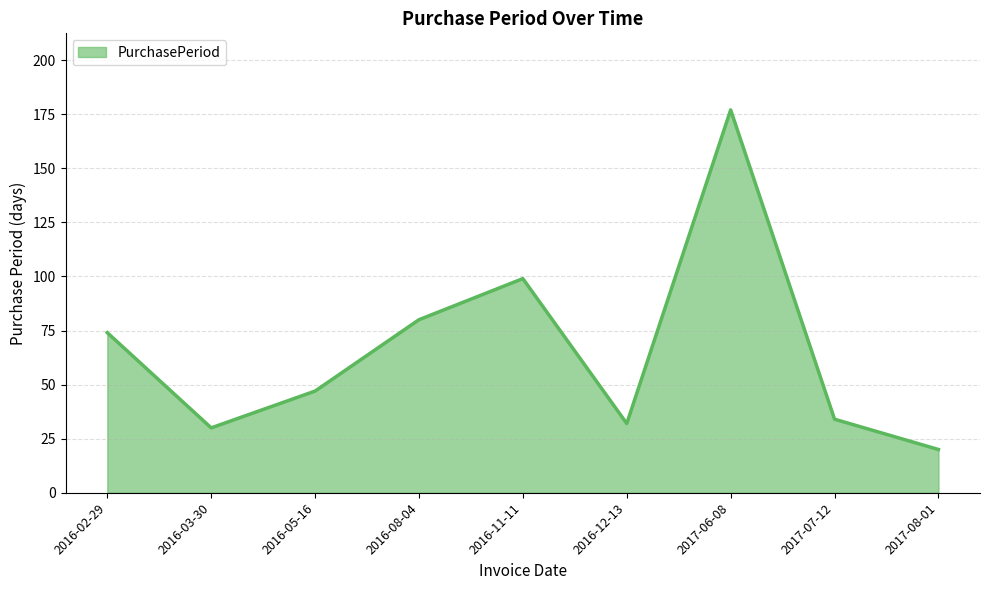

What position from the left is 2017-06-08?

7